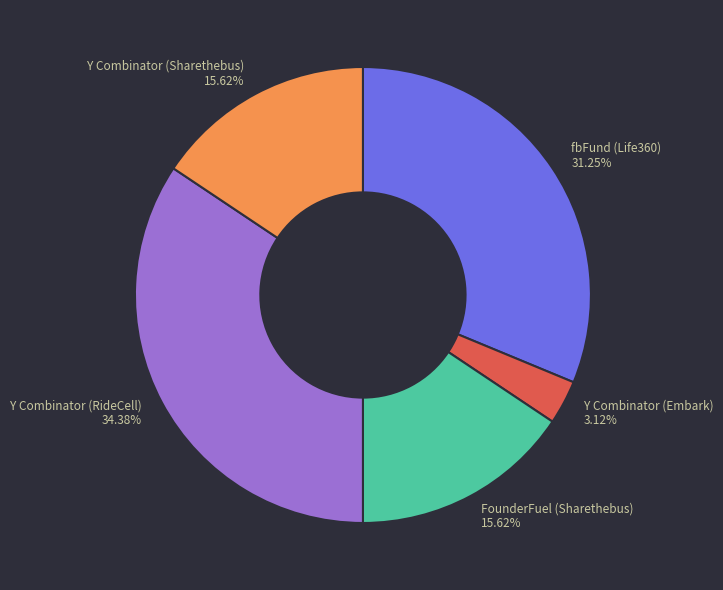

The FounderFuel (Sharethebus) slice represents 16% of the pie. True or false?

True